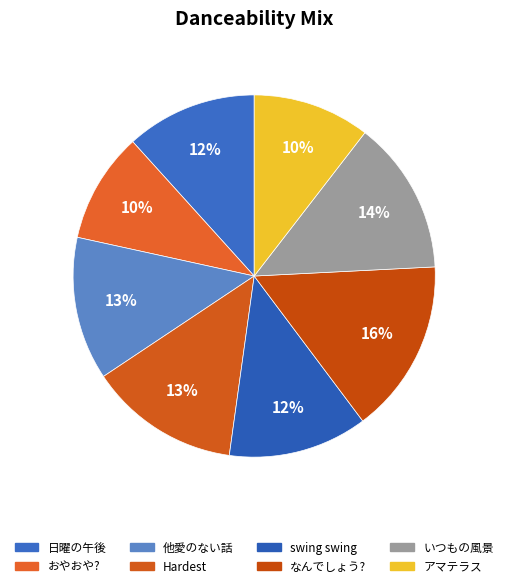

The いつもの風景 slice represents 14% of the pie. True or false?

True